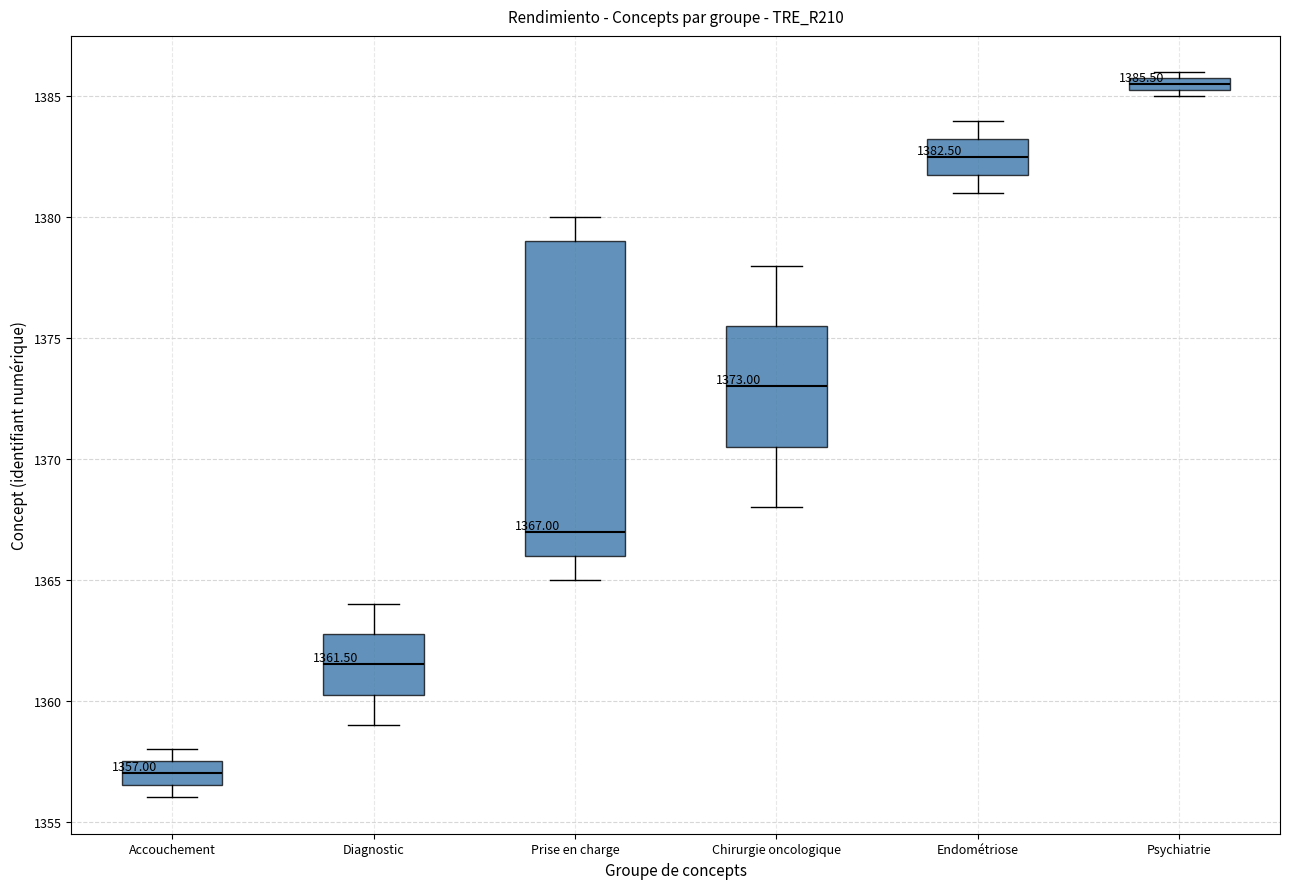

Which box is the tallest, from its lower edge to its upper edge?

Prise en charge